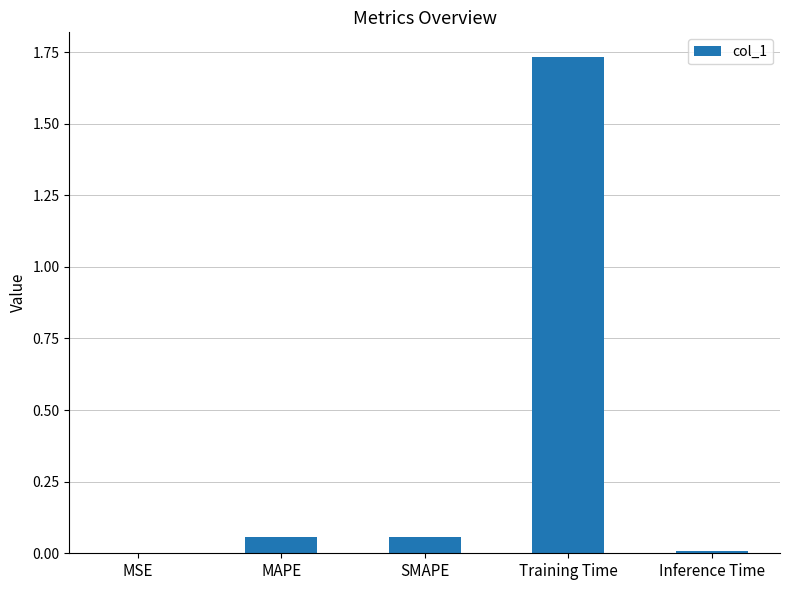

How many series are shown in this chart?

1